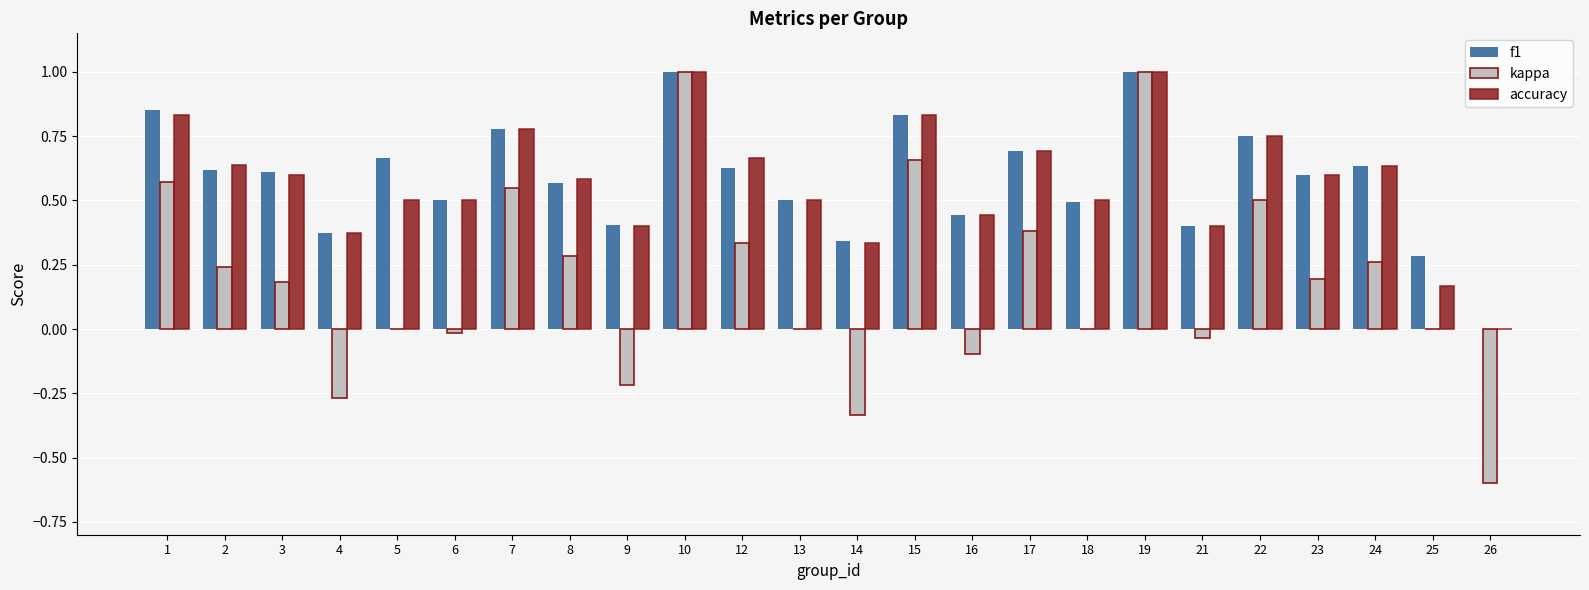

How many data points does each series have?

24